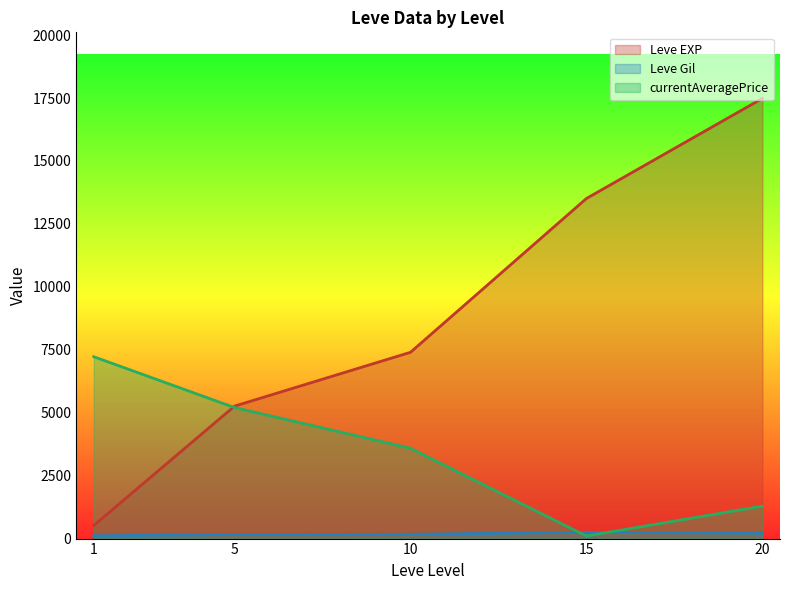

True or false: Leve EXP and Leve Gil intersect in this chart.

False